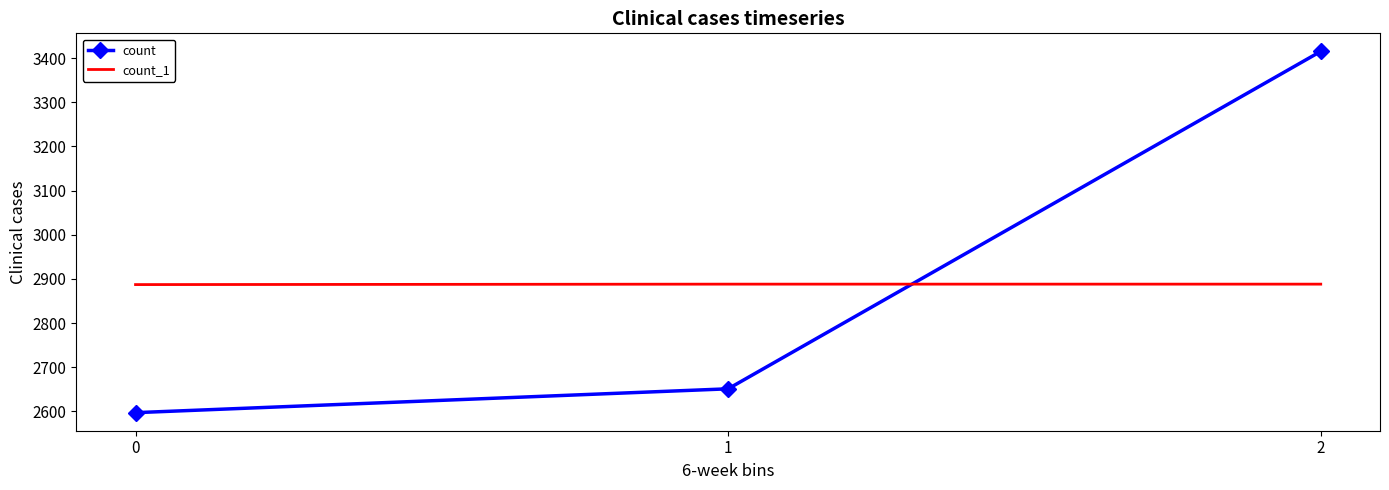

What is the total value across all series at 0?

5484